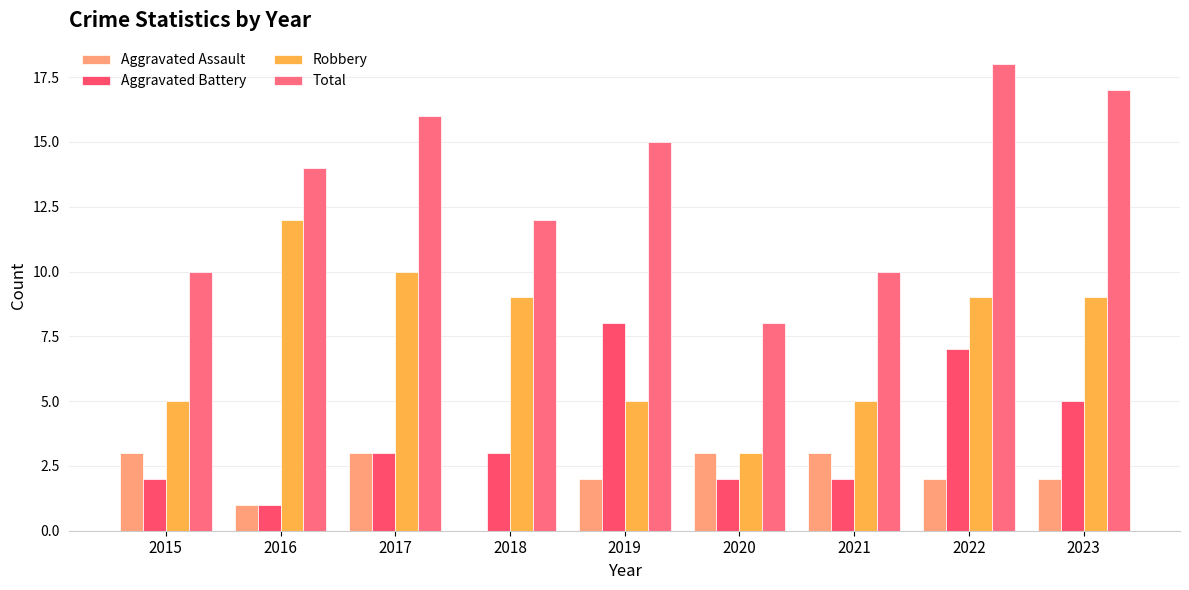

At how many categories does at least one series exceed 6?

9